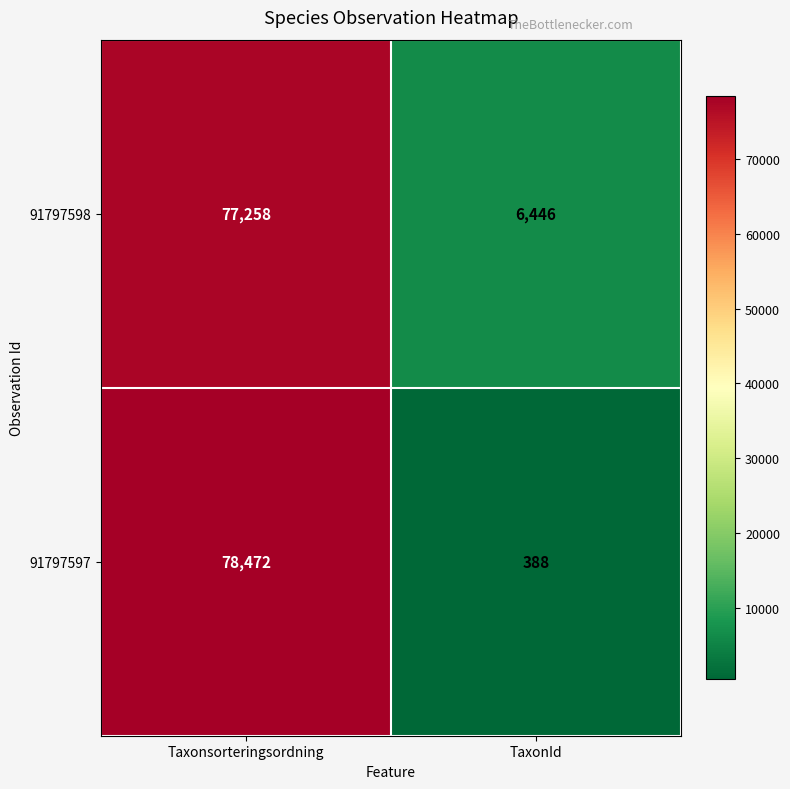

Is it true that 91797598 equals 4106 at TaxonId?

False